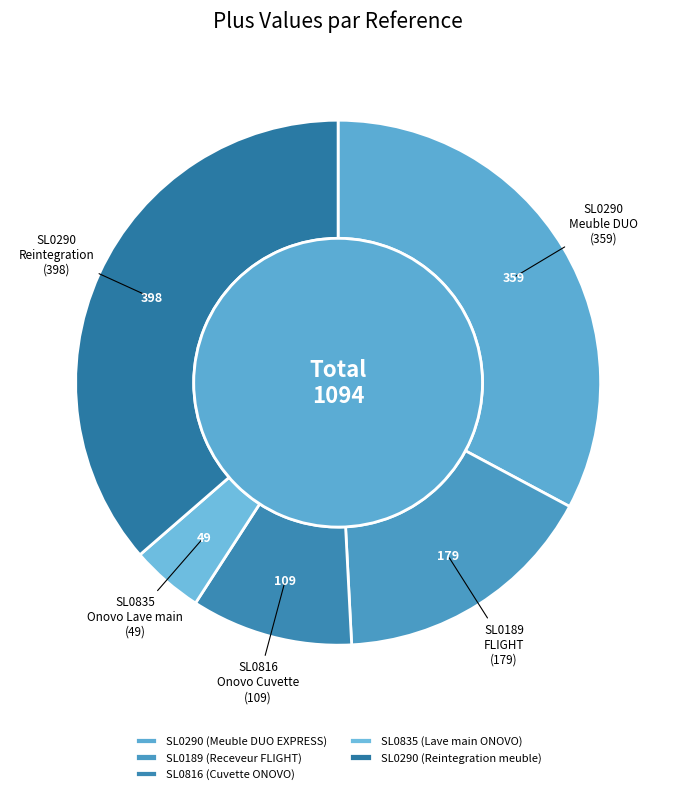

What is the largest slice in the pie chart?

SL0290 (Reintegration meuble)